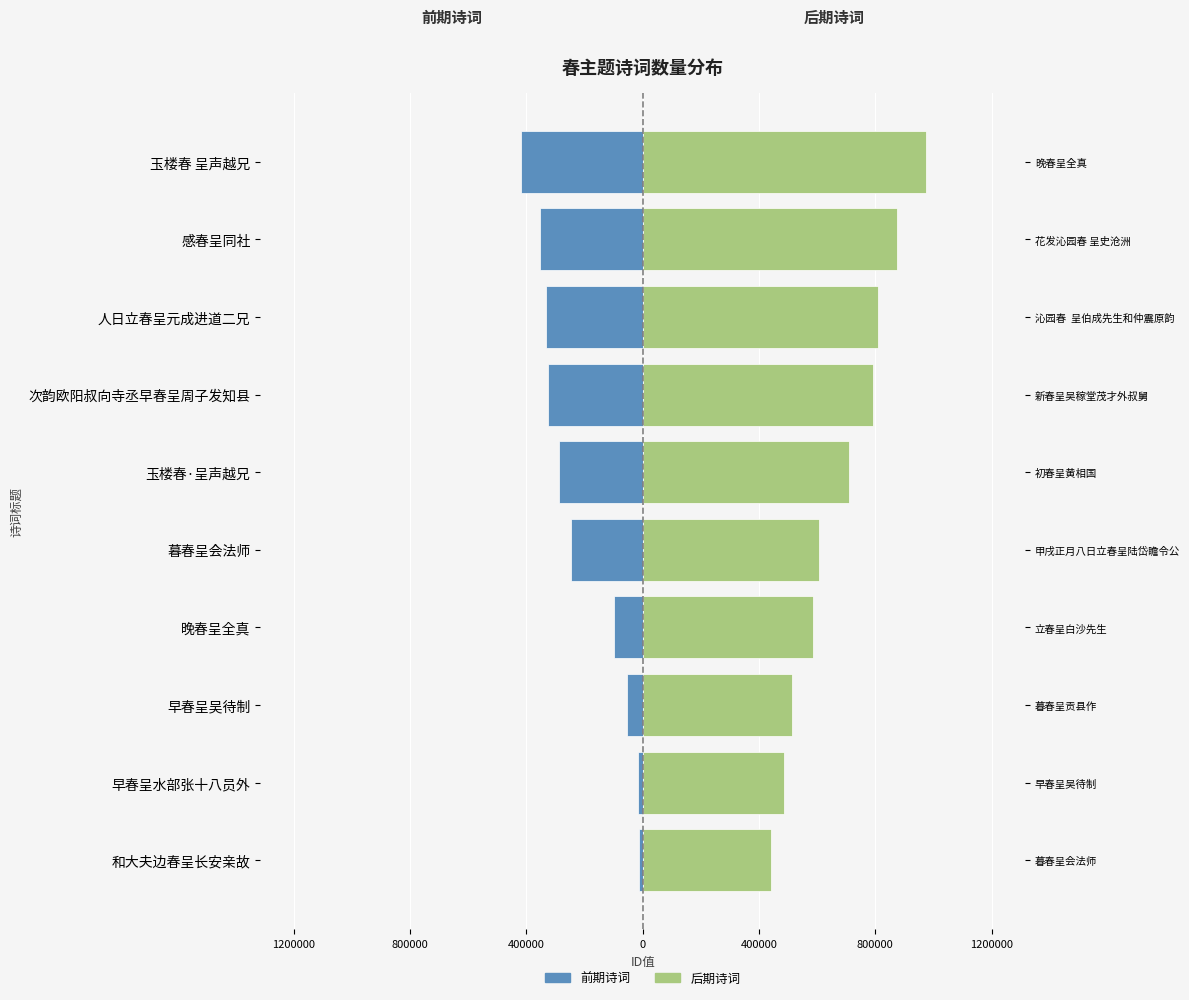

The 后期诗词 series shows 297259 at 早春呈水部张十八员外. True or false?

False